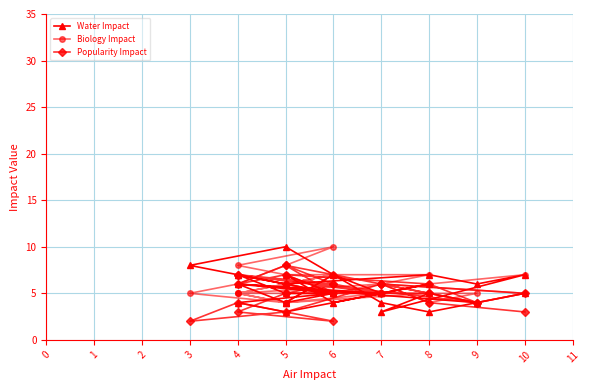

How many lines are shown in the chart?

3